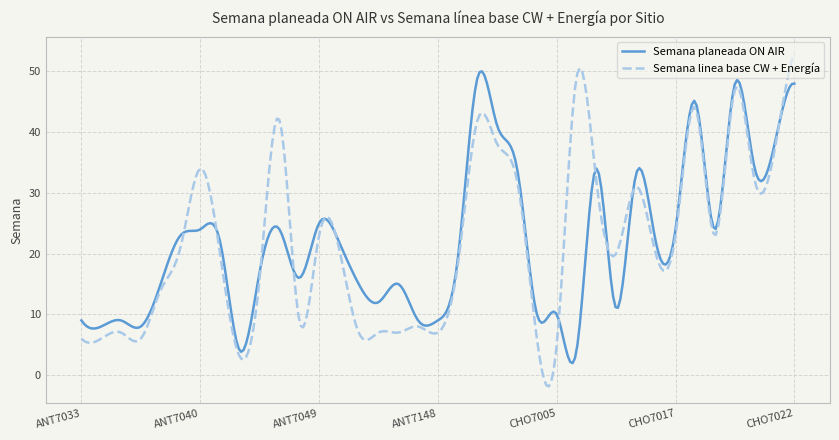

What is the minimum value for Semana linea base CW + Energía?

-1.9